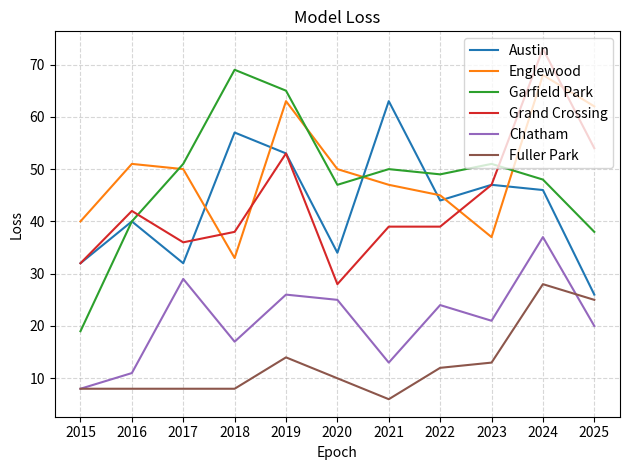

How many lines are shown in the chart?

6